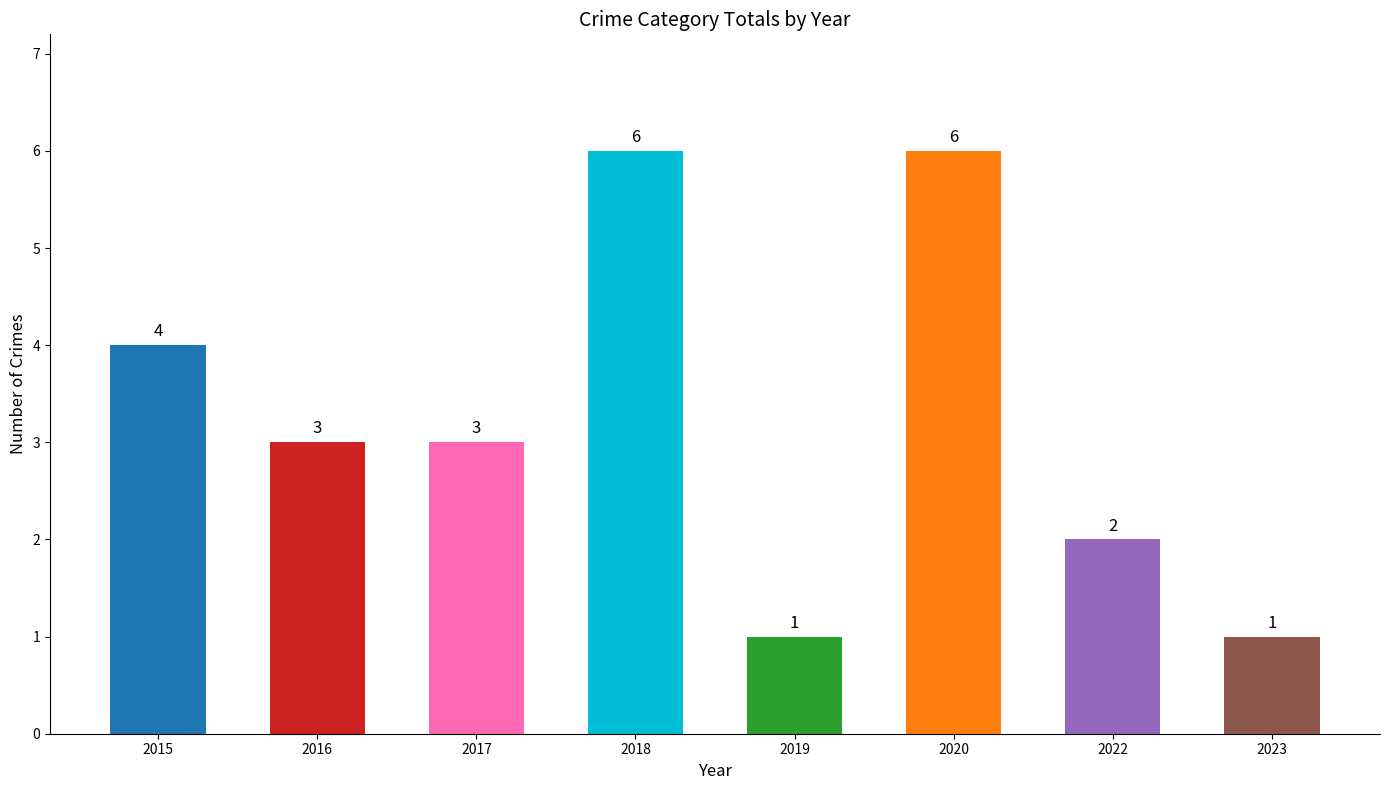

What is the minimum value shown in the chart?

1